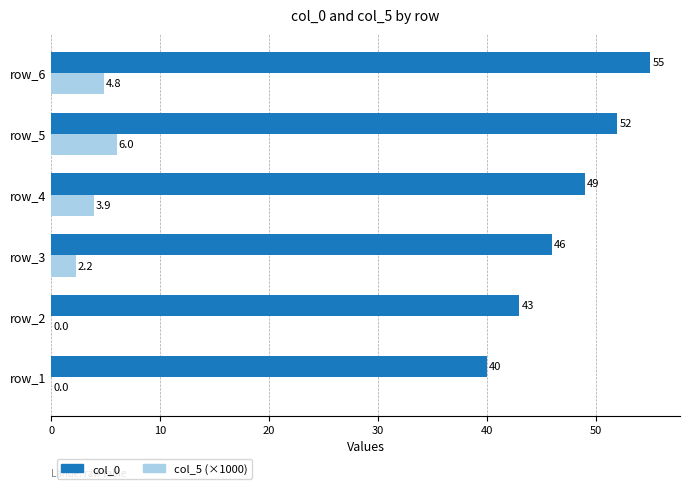

Is the value of col_5 (×1000) at row_4 greater than the value of col_0 at row_6?

No